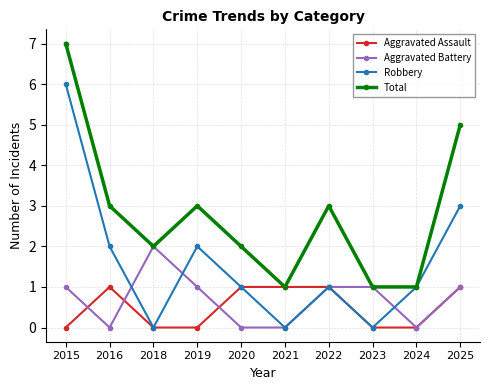

Count the Aggravated Battery values in the range 0 to 1.

9